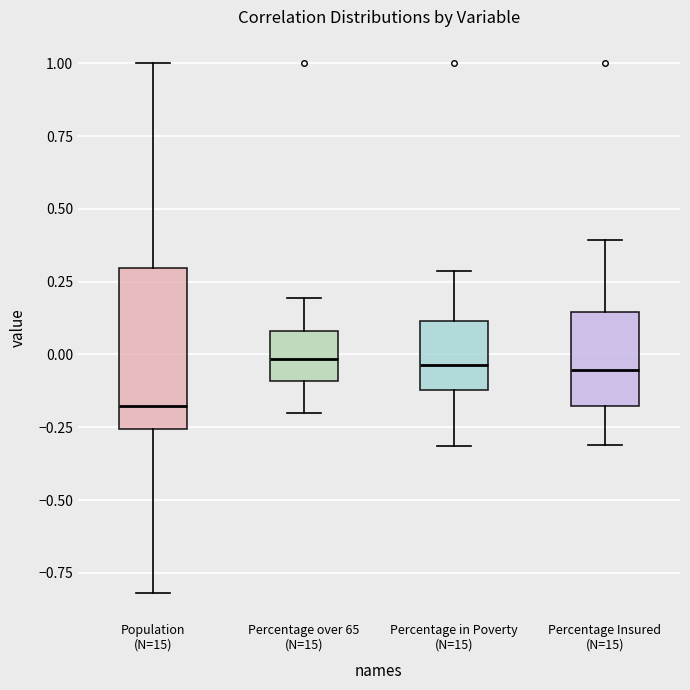

Which box has the lowest median line?

Population (N=15)